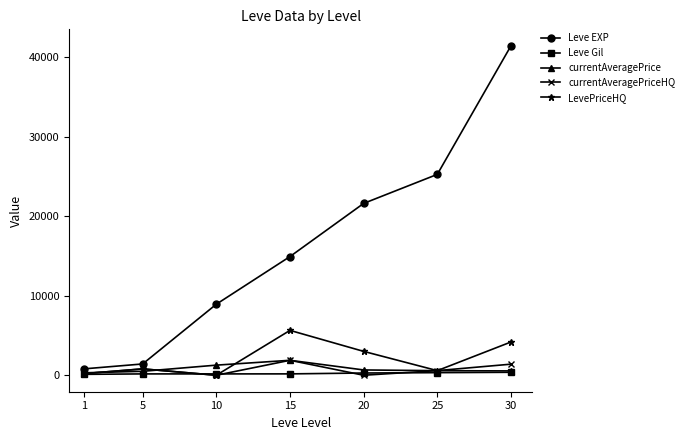

Does the chart have visible grid lines?

No